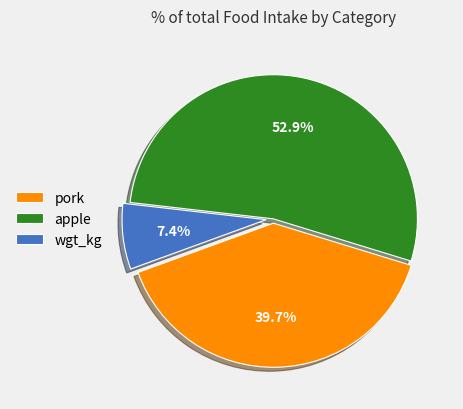

Count the number of slices in the pie.

3